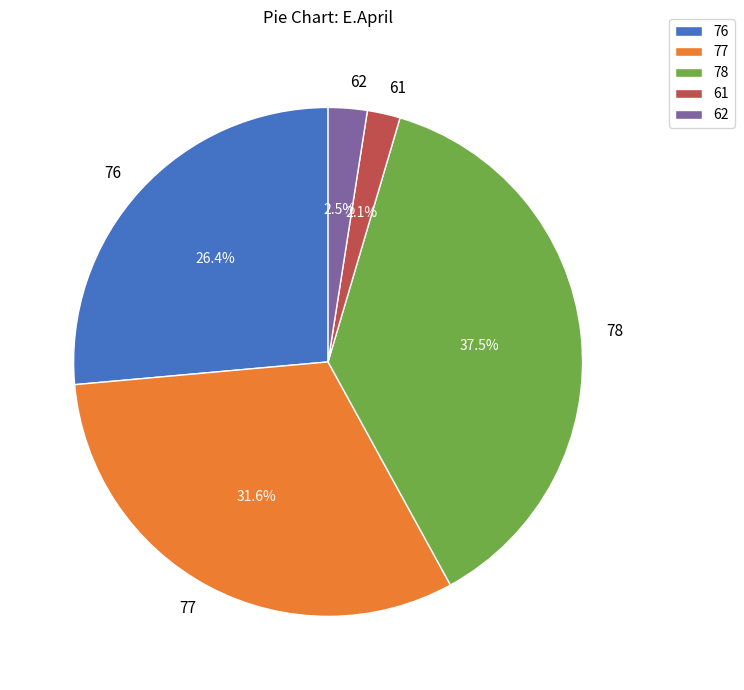

How many segments does this pie chart have?

5